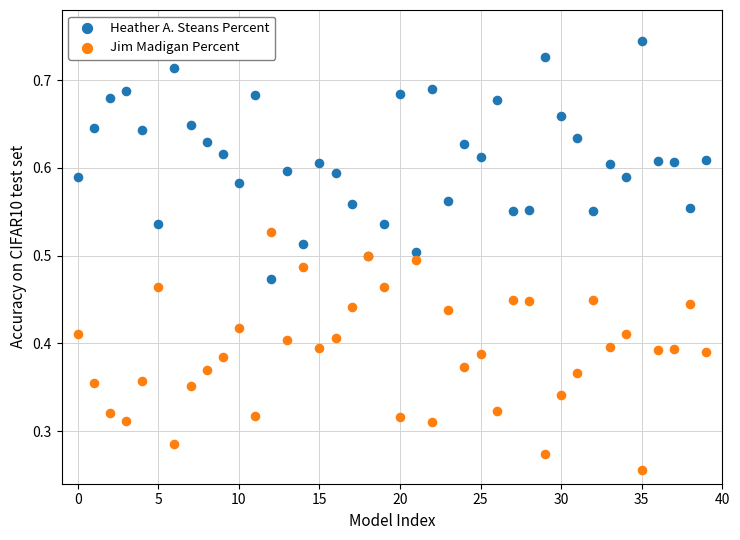

Which series contains the highest Y value?

Heather A. Steans Percent